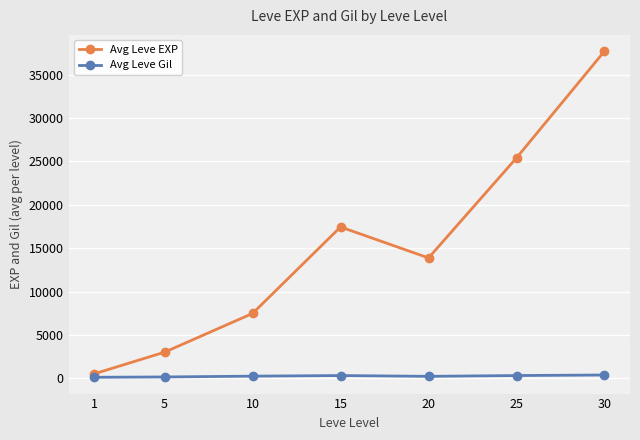

Rank the series by their average value, from lowest to highest.

Avg Leve Gil, Avg Leve EXP